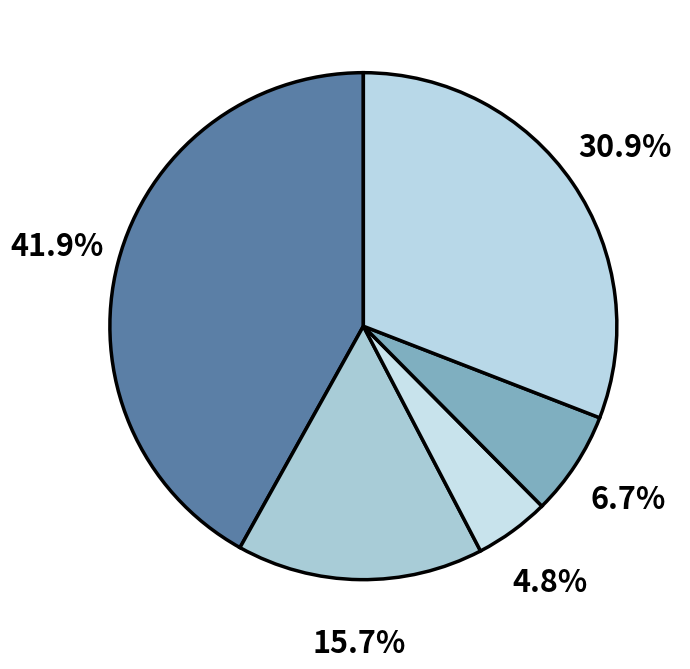

How many segments does this pie chart have?

5